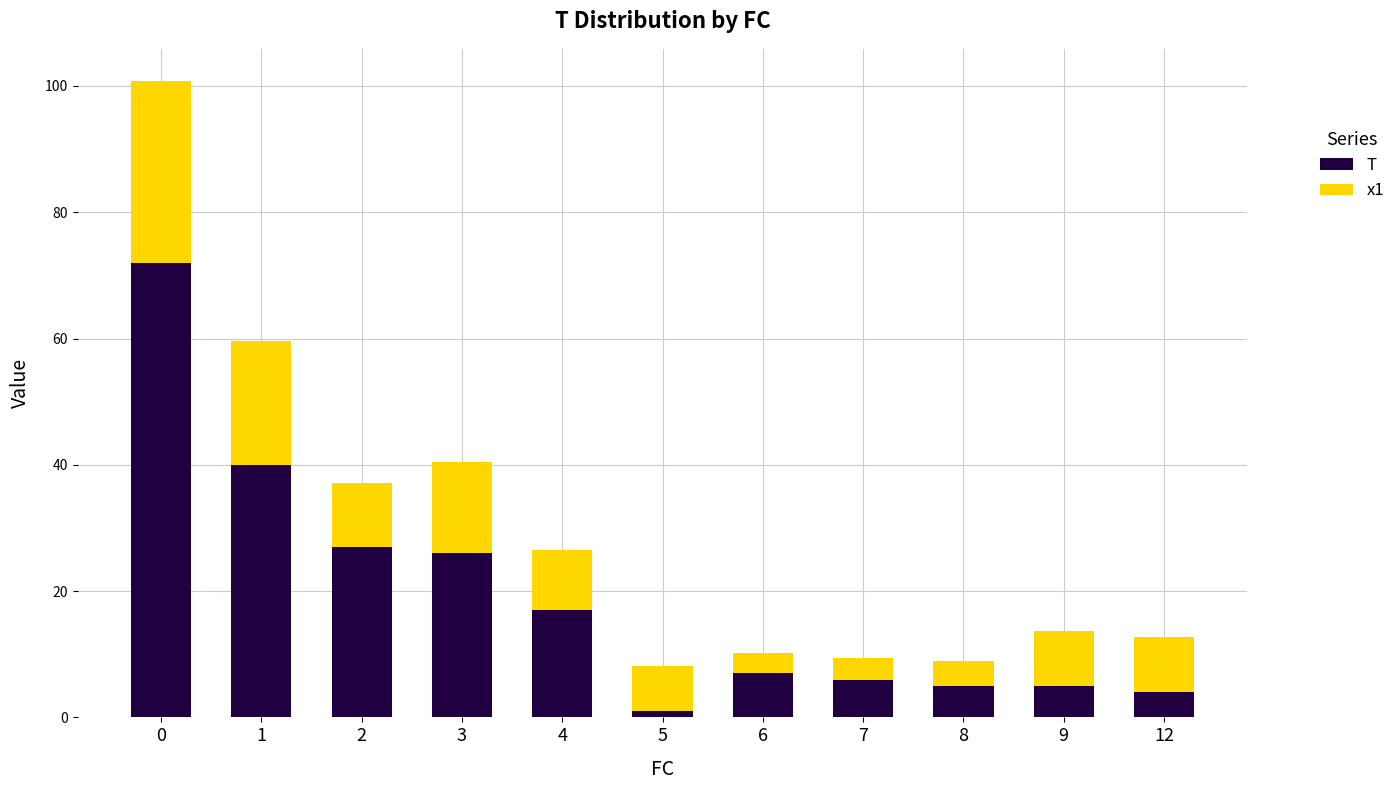

What are all the series names shown in the legend?

T, x1